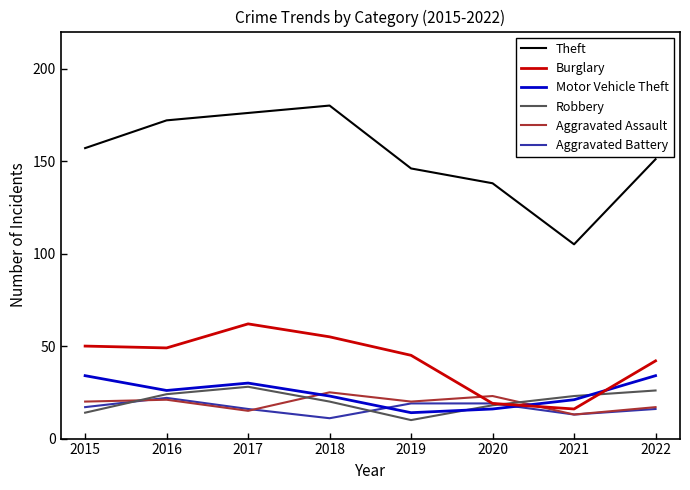

The Aggravated Assault series shows 21 at 2016. True or false?

True